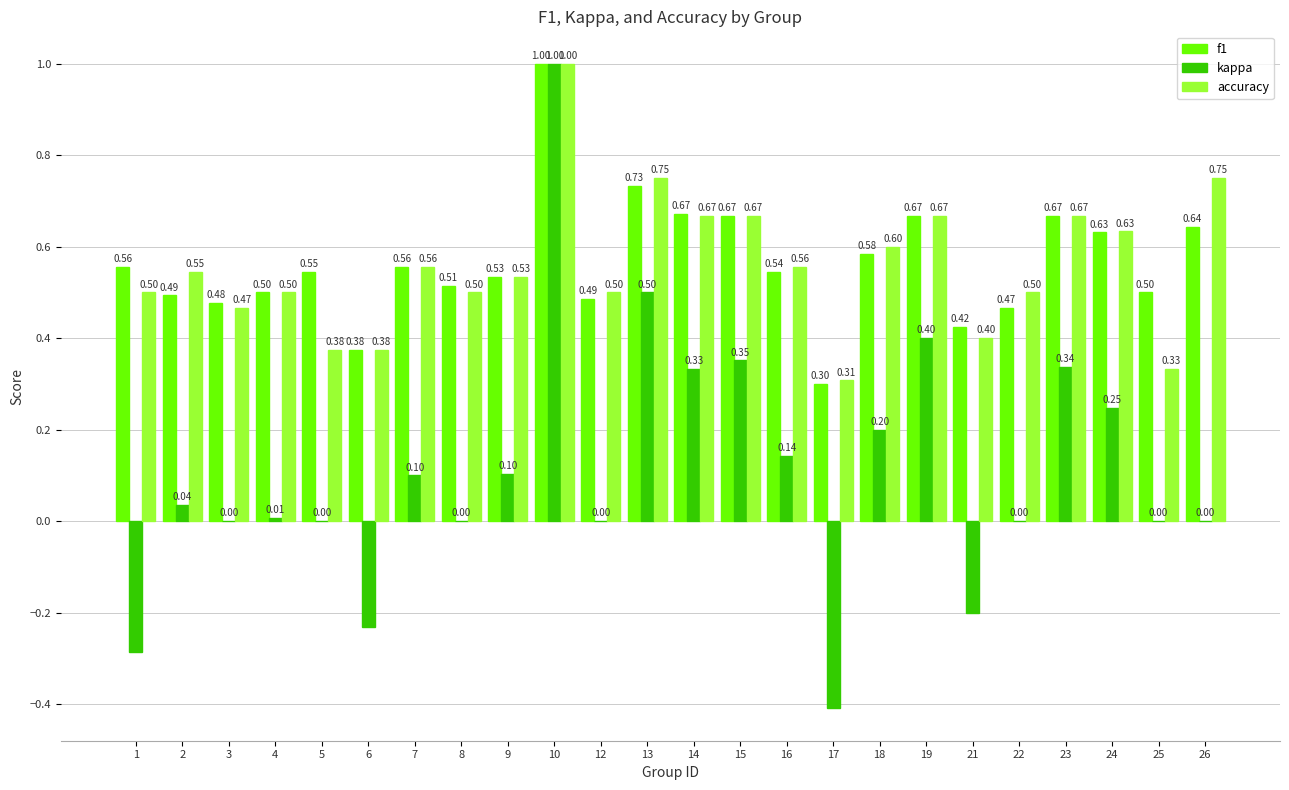

Which label corresponds to the largest value in the chart?

10